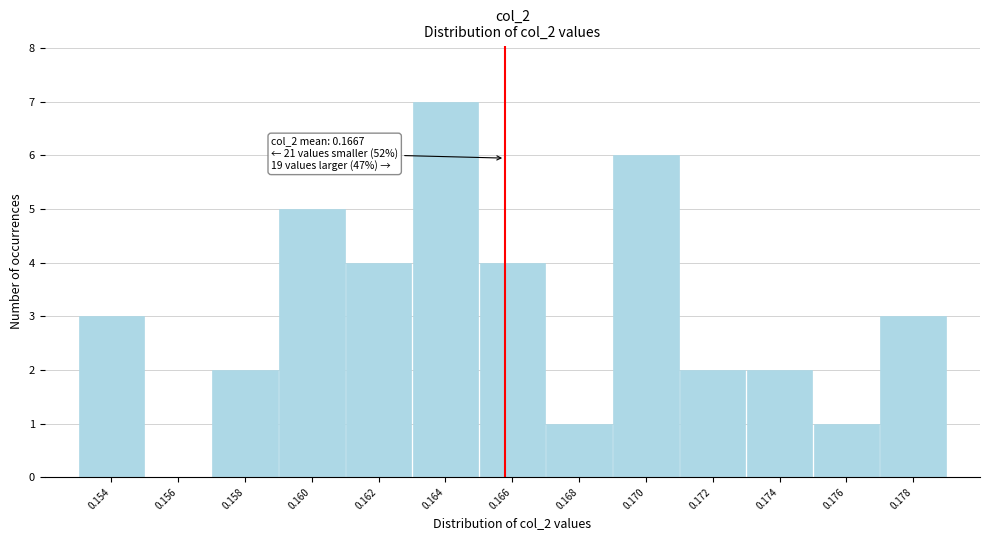

Reading right to left, transcribe all the data shown in this chart.

0.178=3	0.176=1	0.174=2	0.172=2	0.170=6	0.168=1	0.166=4	0.164=7	0.162=4	0.160=5	0.158=2	0.156=0	0.154=3